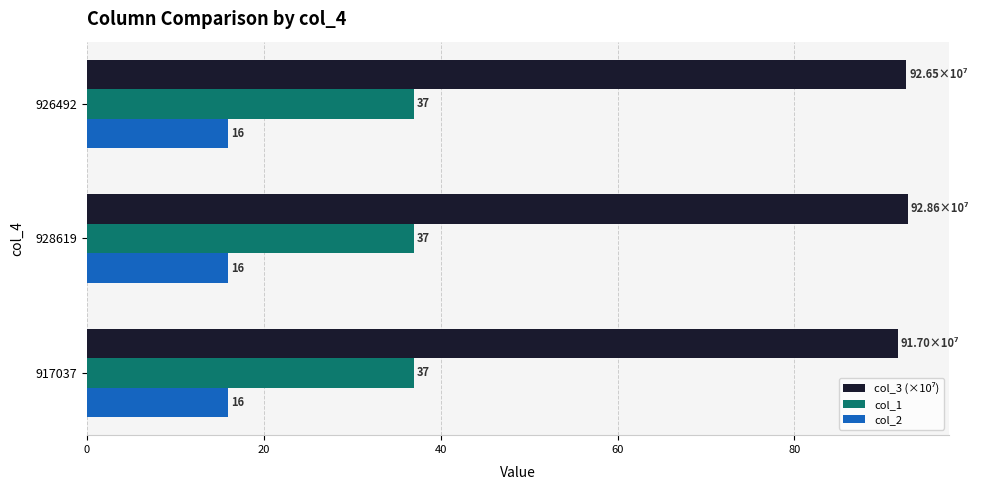

What is the approximate value of col_1 at 928619?

37.0